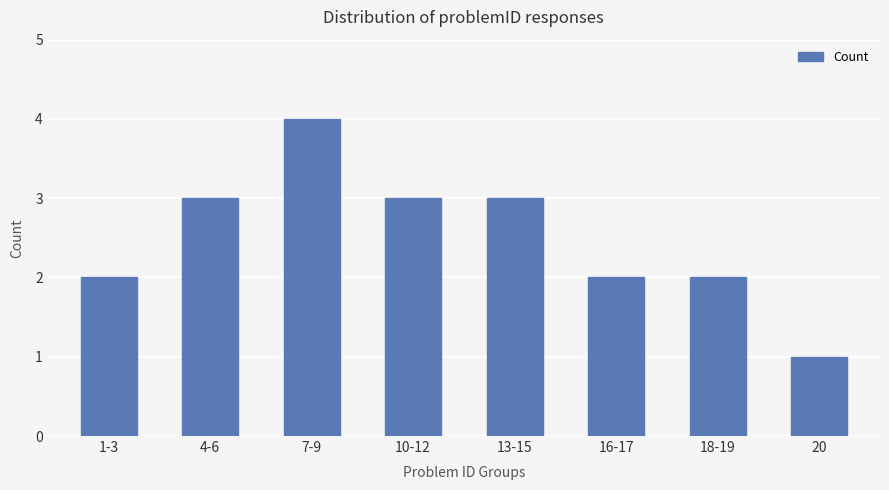

What is the minimum value shown in the chart?

1